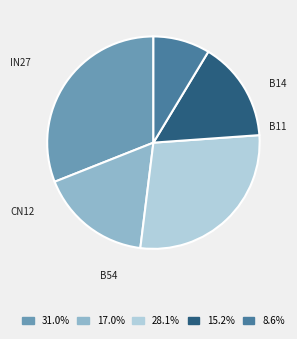

Is there any slice that represents more than half of the pie?

No